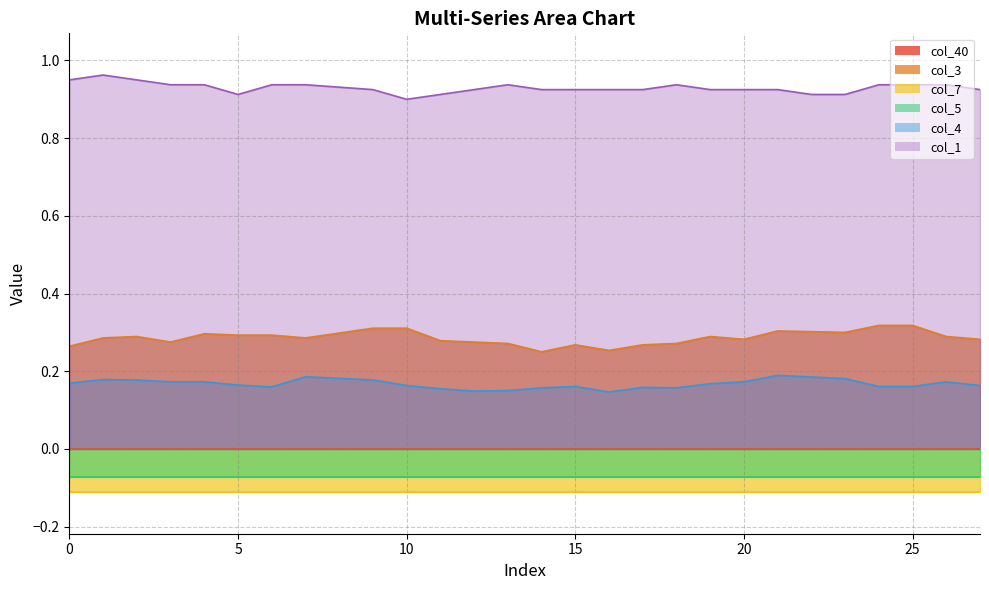

True or false: col_1 and col_4 cross at least once.

False